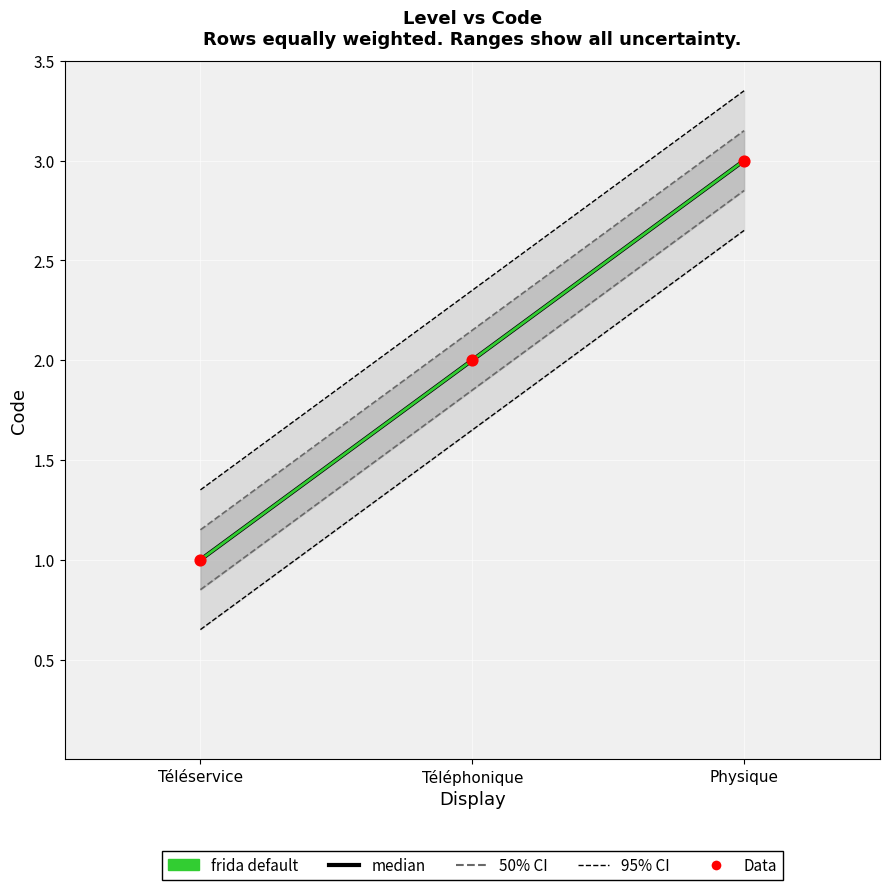

What is the total value across all series at Téléservice?

5.5